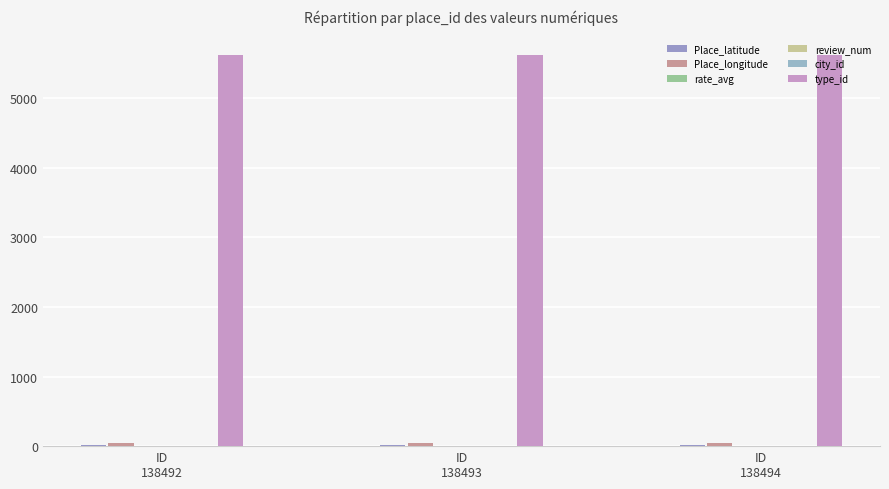

How many distinct data groups are displayed?

6